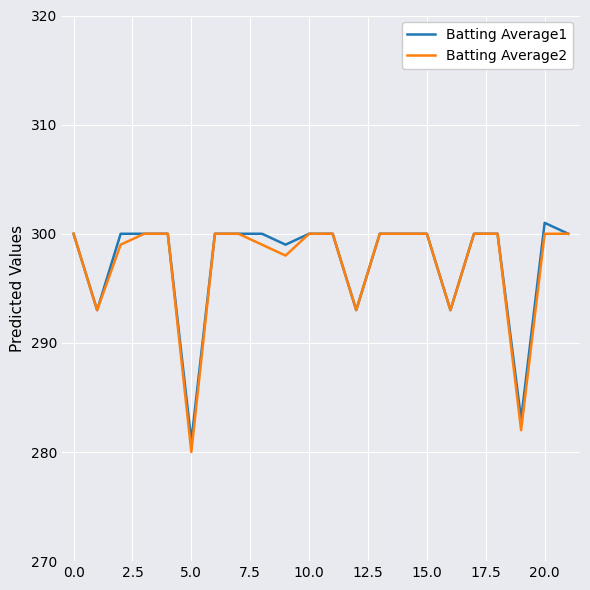

Which category has the lowest value in the Batting Average2 series?

5.0